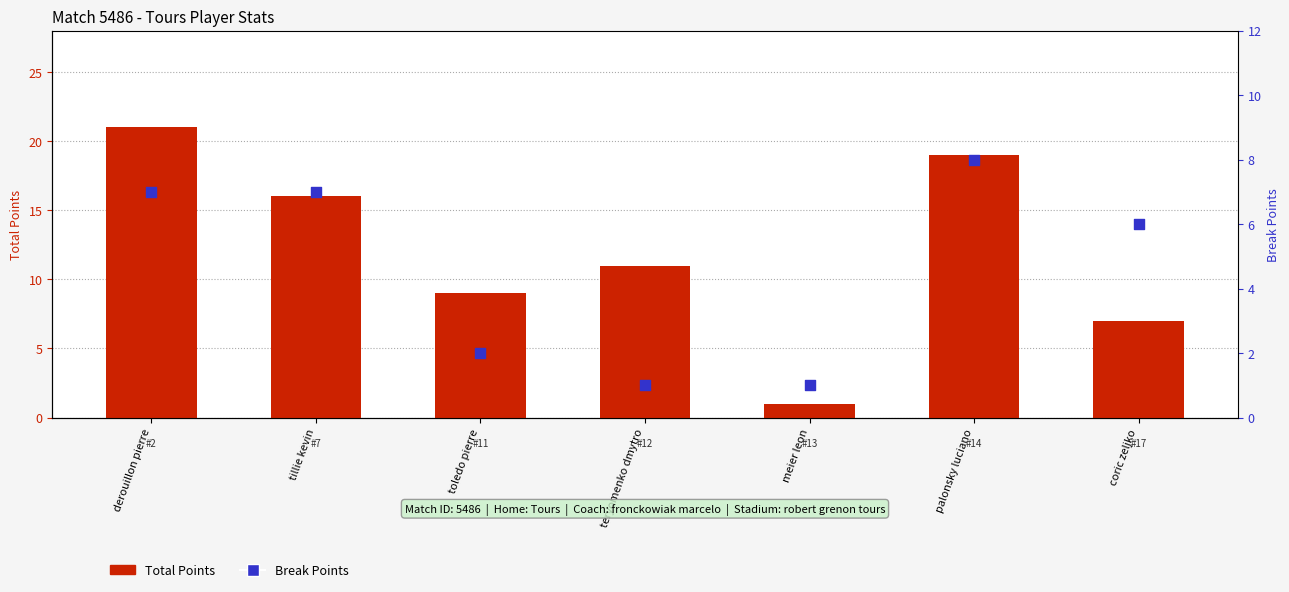

Which series has the largest Y range (max minus min)?

Total Points